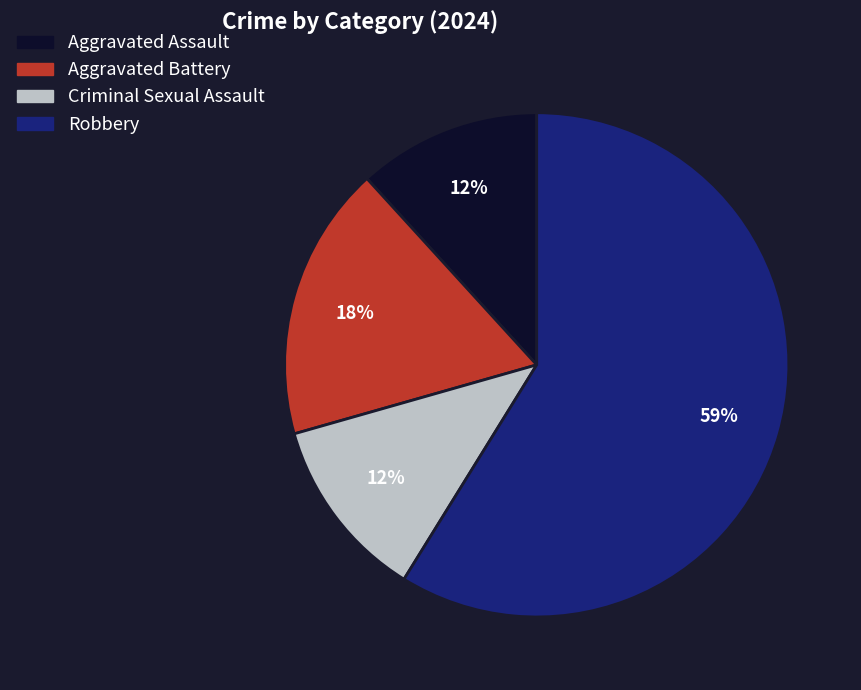

True or false: Aggravated Assault accounts for 12% of the total.

True